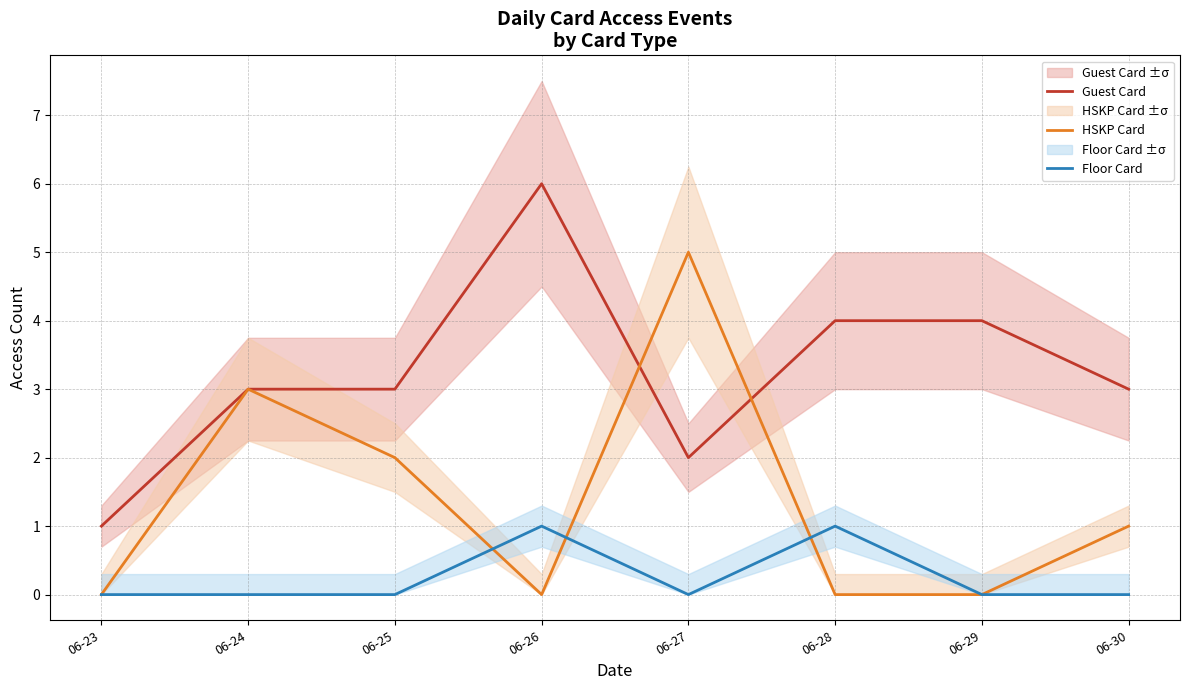

What is the difference between the second highest and second lowest values in the HSKP Card series?

3